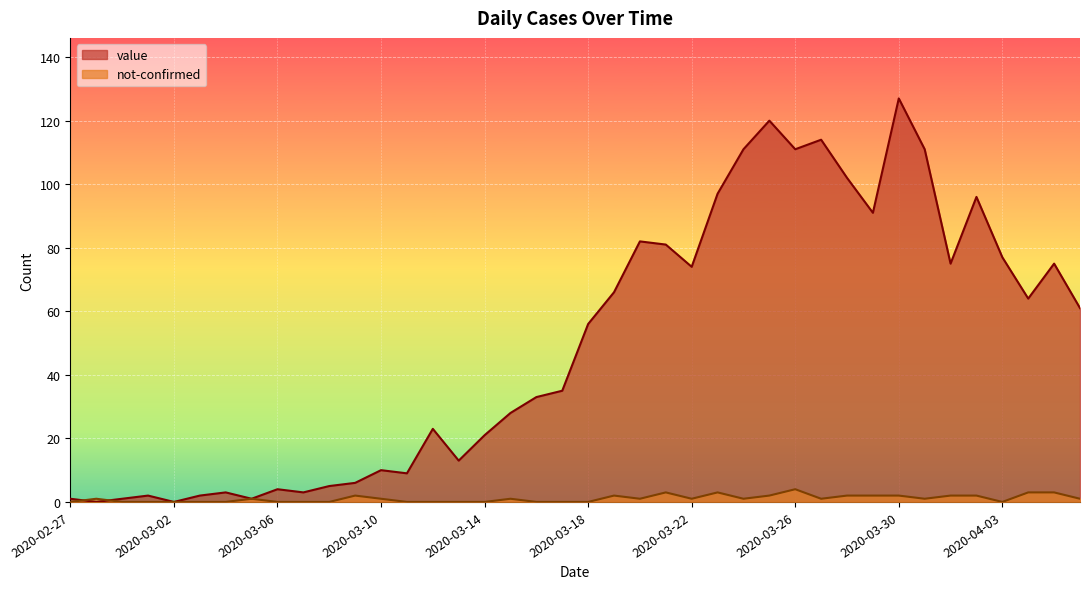

Where do not-confirmed and value first cross each other?

2020-02-27 and 2020-02-28